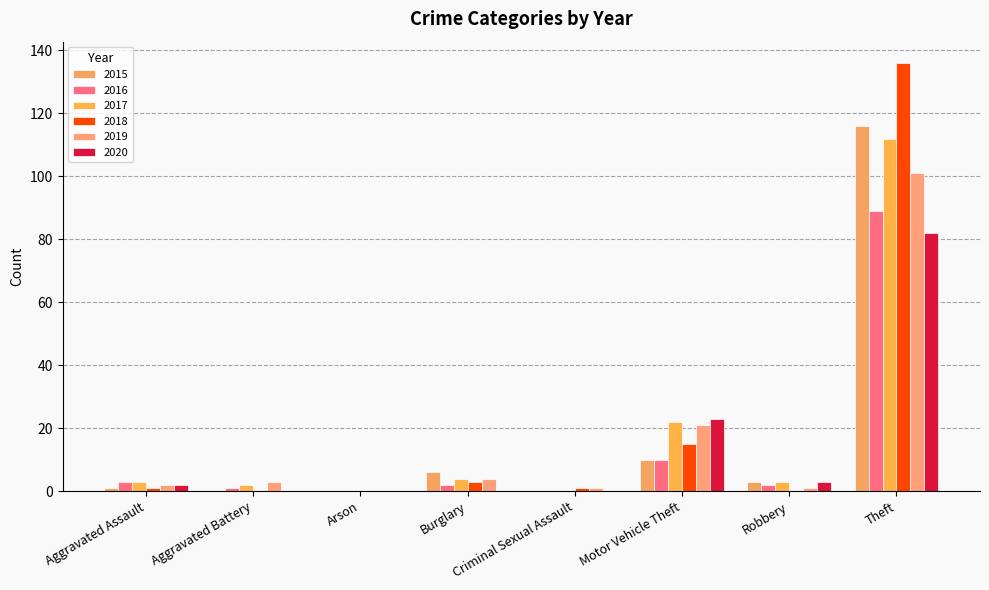

At which label does 2016 first exceed 2?

Aggravated Assault